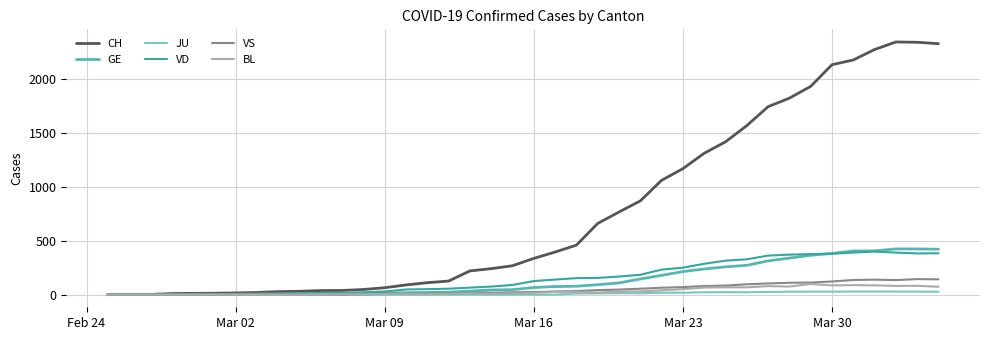

How many values in the VD series are below 126?

20